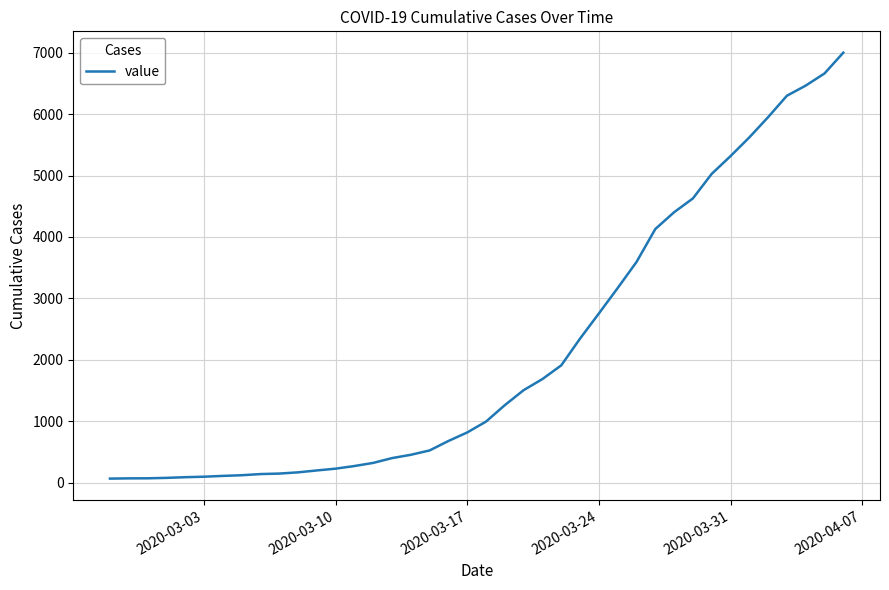

What is the maximum value shown in the chart?

7003